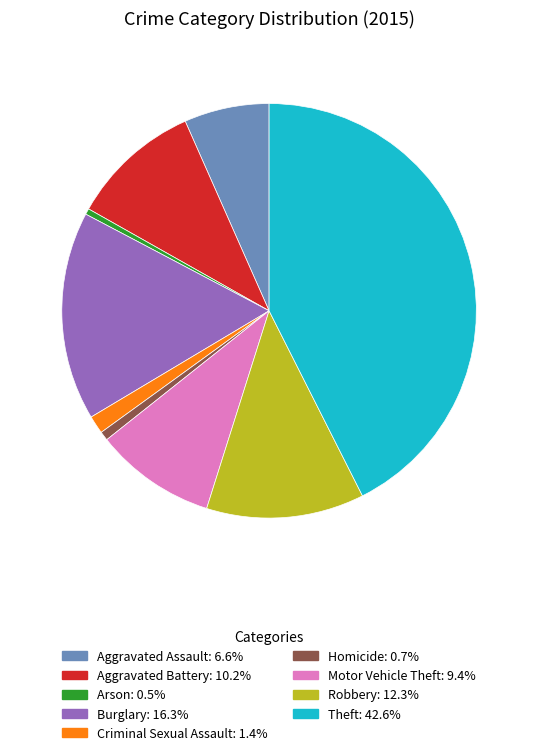

Which slice is the largest?

Theft